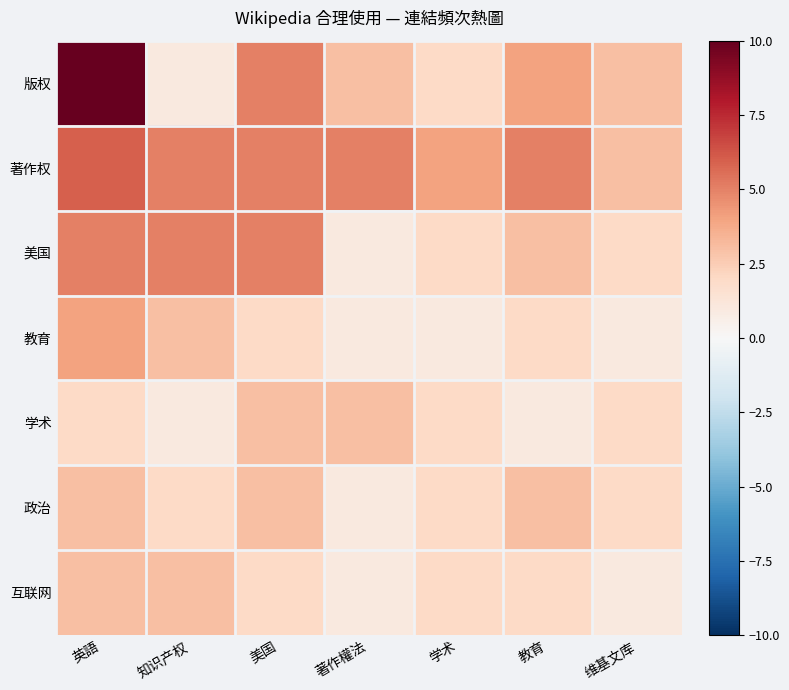

Which series has the widest spread of values?

版权